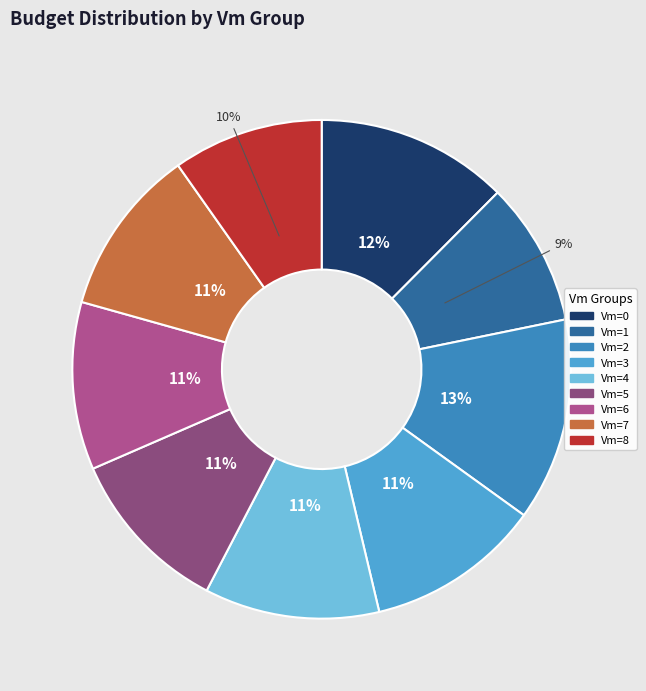

Is there any slice that represents more than half of the pie?

No